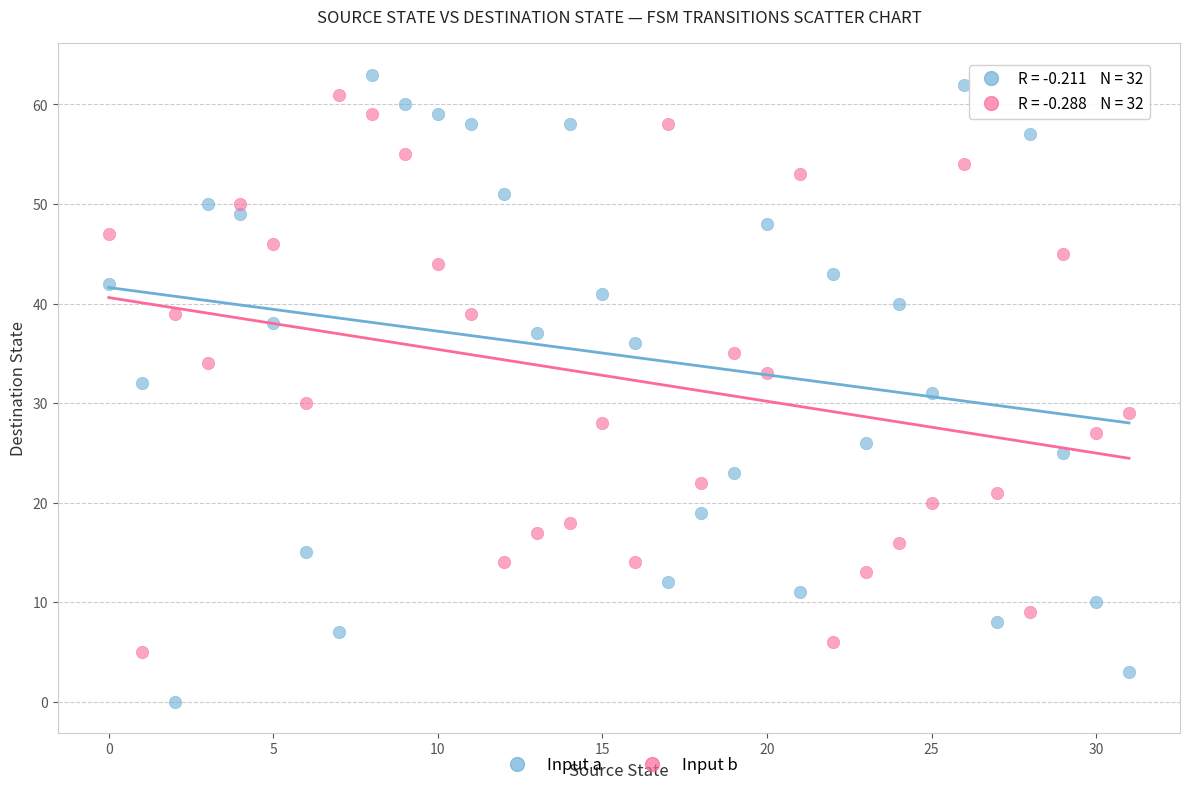

Across all data points, what is the range of Y values (max minus min)?

63